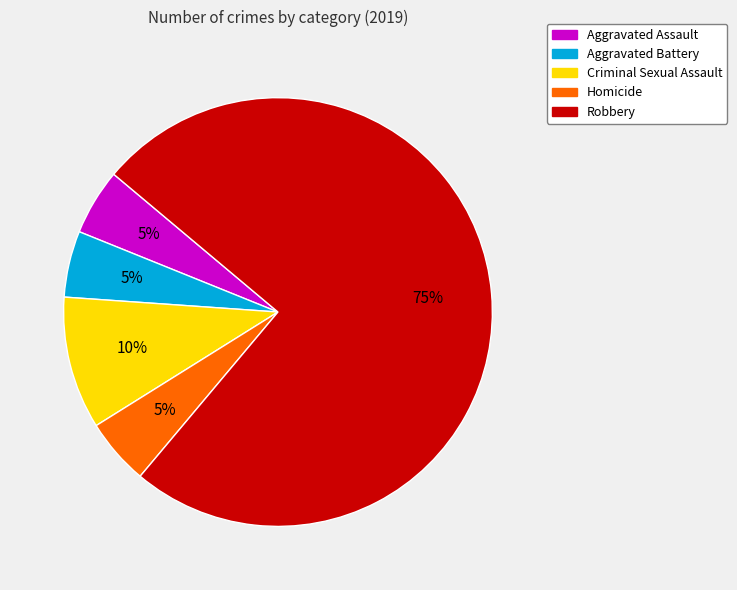

Which slice is the largest?

Robbery